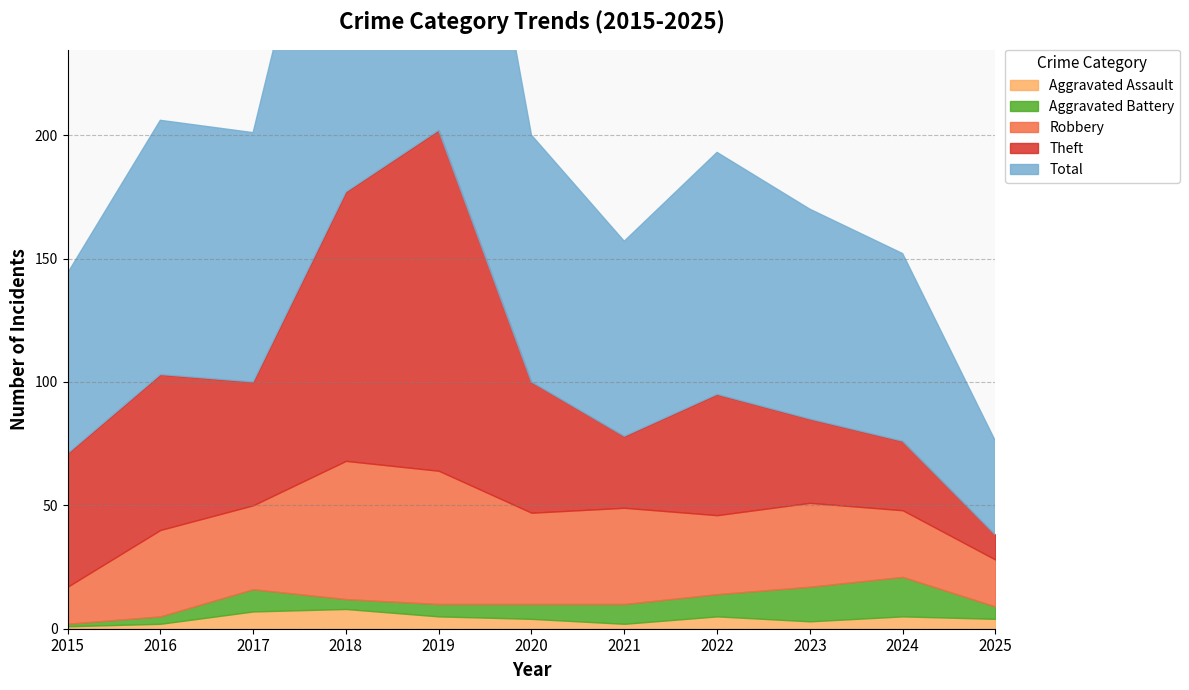

Which series has the largest range (max minus min)?

Total